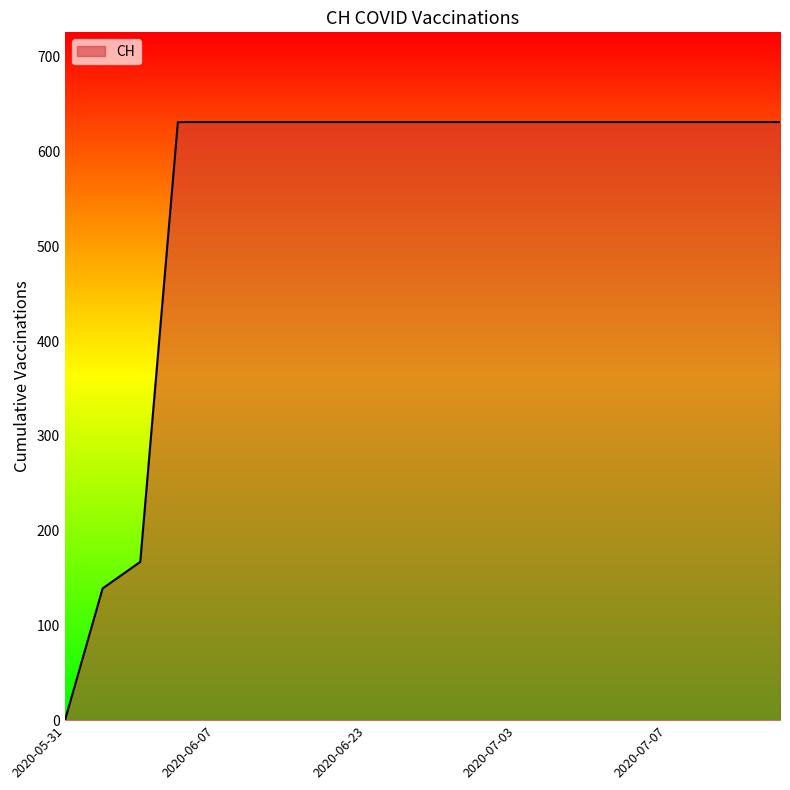

What is the difference between the maximum and minimum values?

631